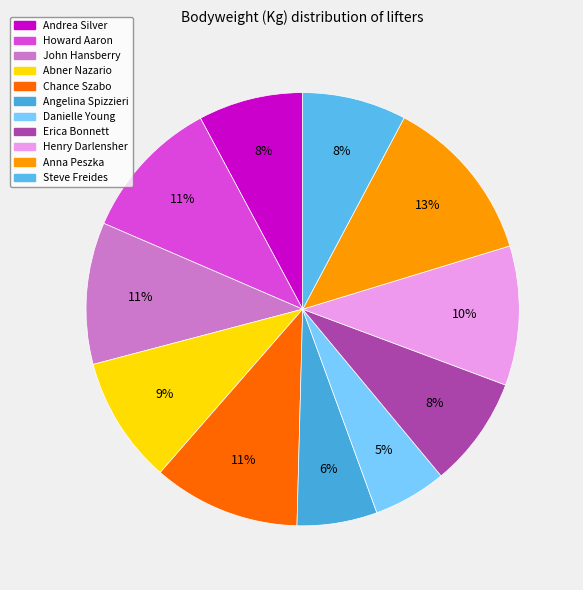

To the nearest percent, what percentage of the pie is John Hansberry?

11%